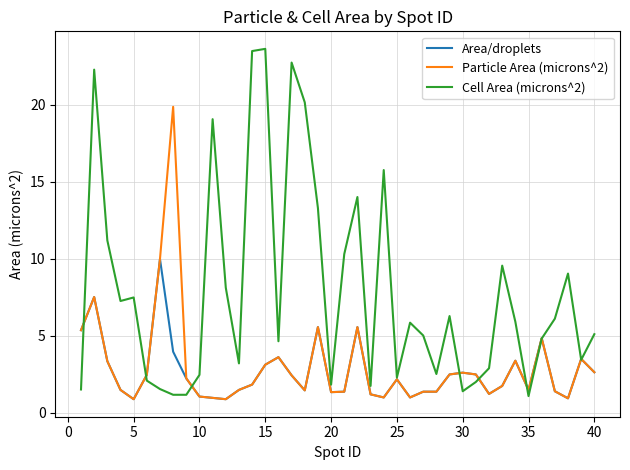

Which series has the widest spread of values?

Cell Area (microns^2)